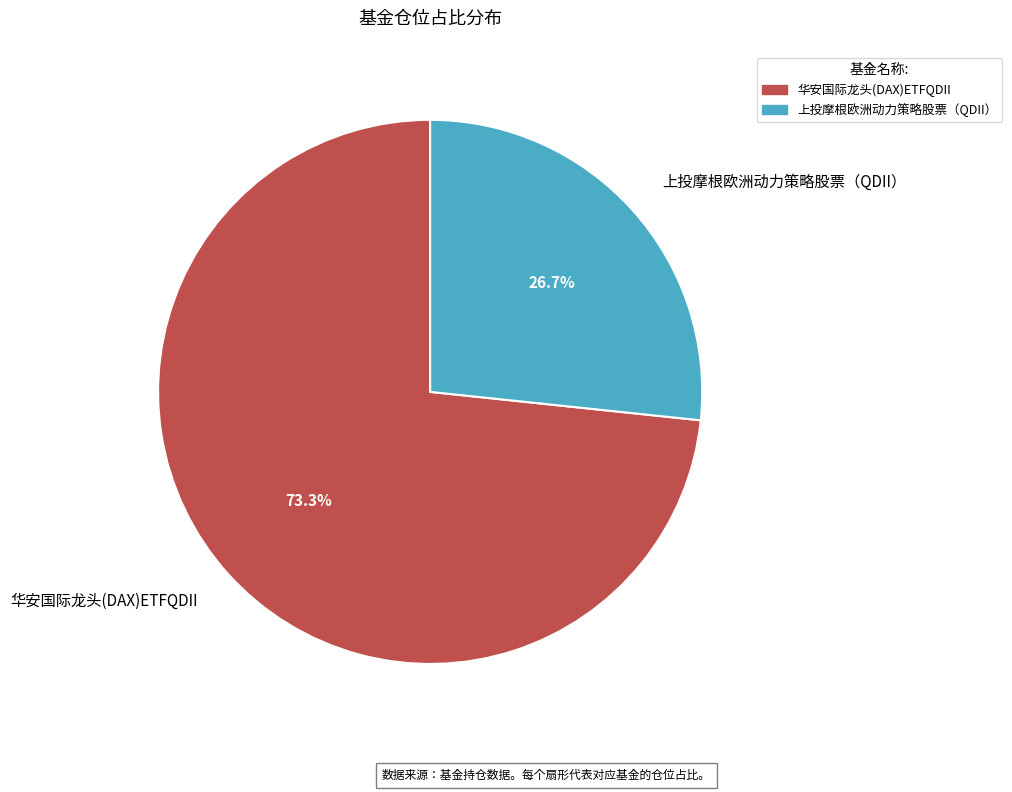

What is the smallest slice in the pie chart?

上投摩根欧洲动力策略股票（QDII）